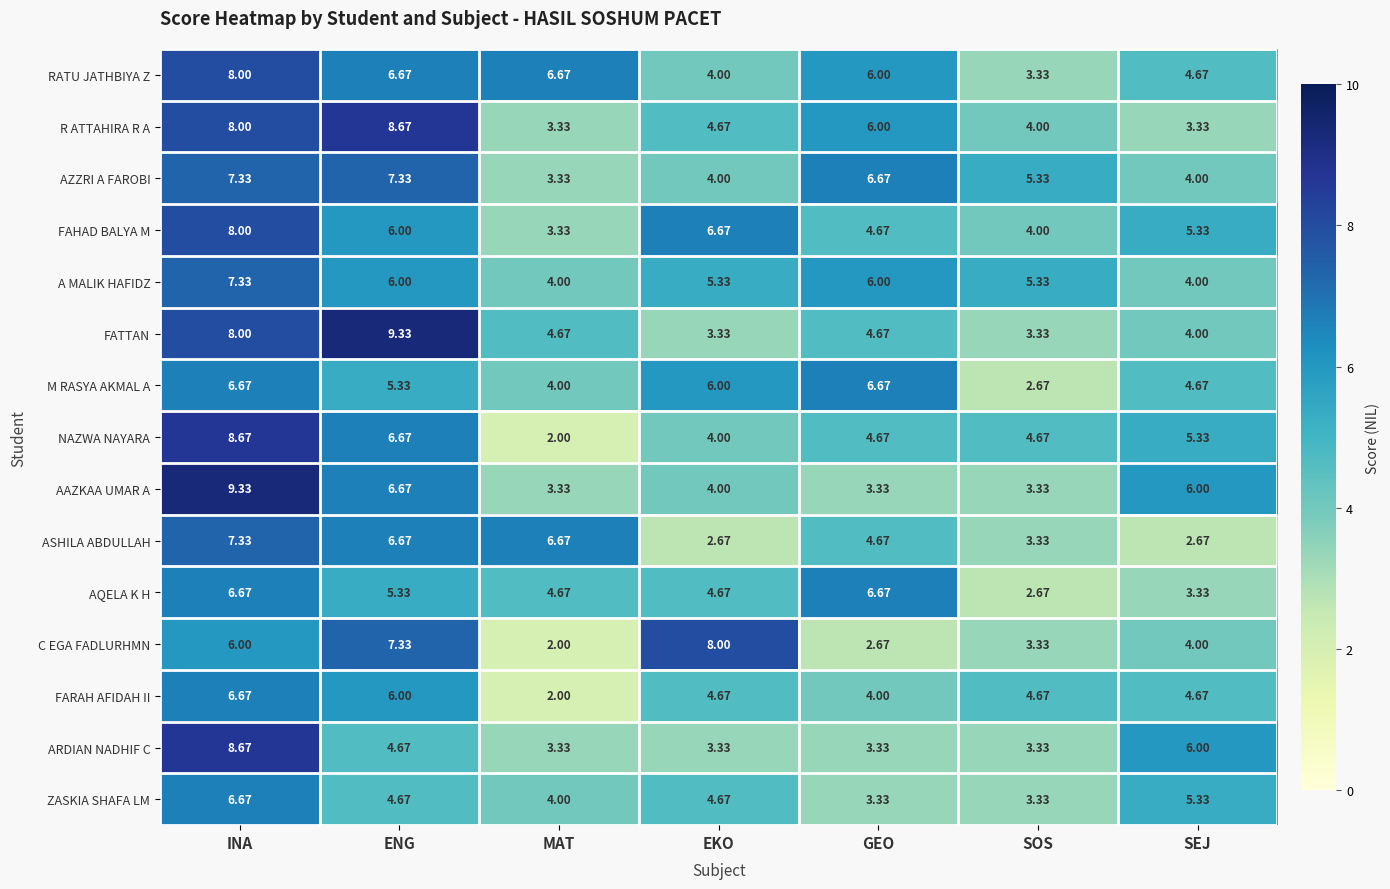

At which category is the sum across all series the highest?

INA